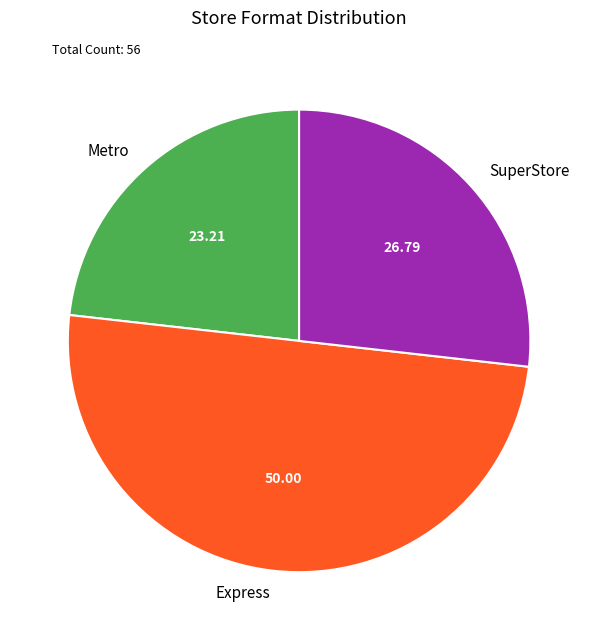

Count the number of slices in the pie.

3